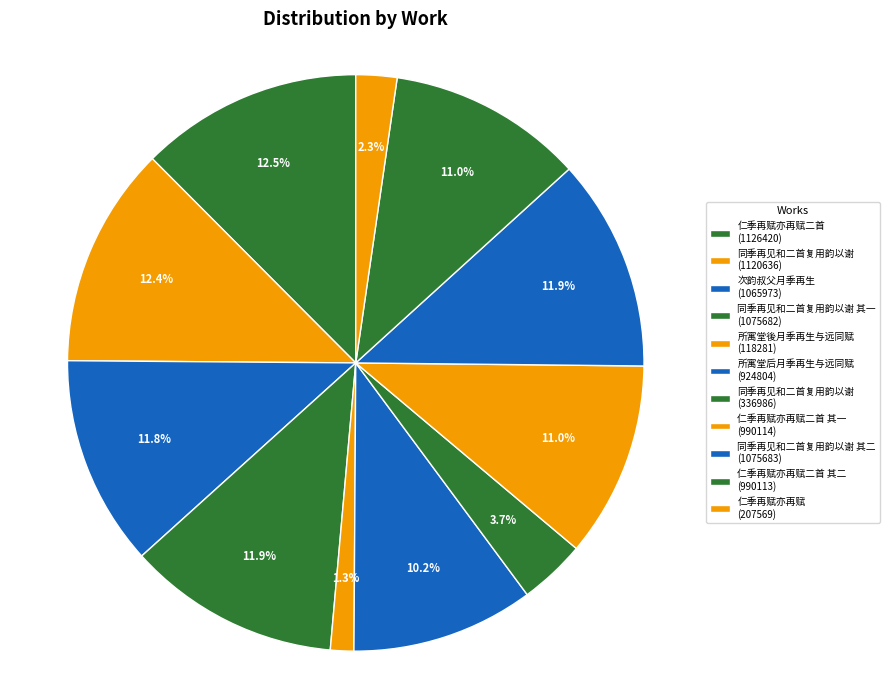

Count the number of slices in the pie.

11